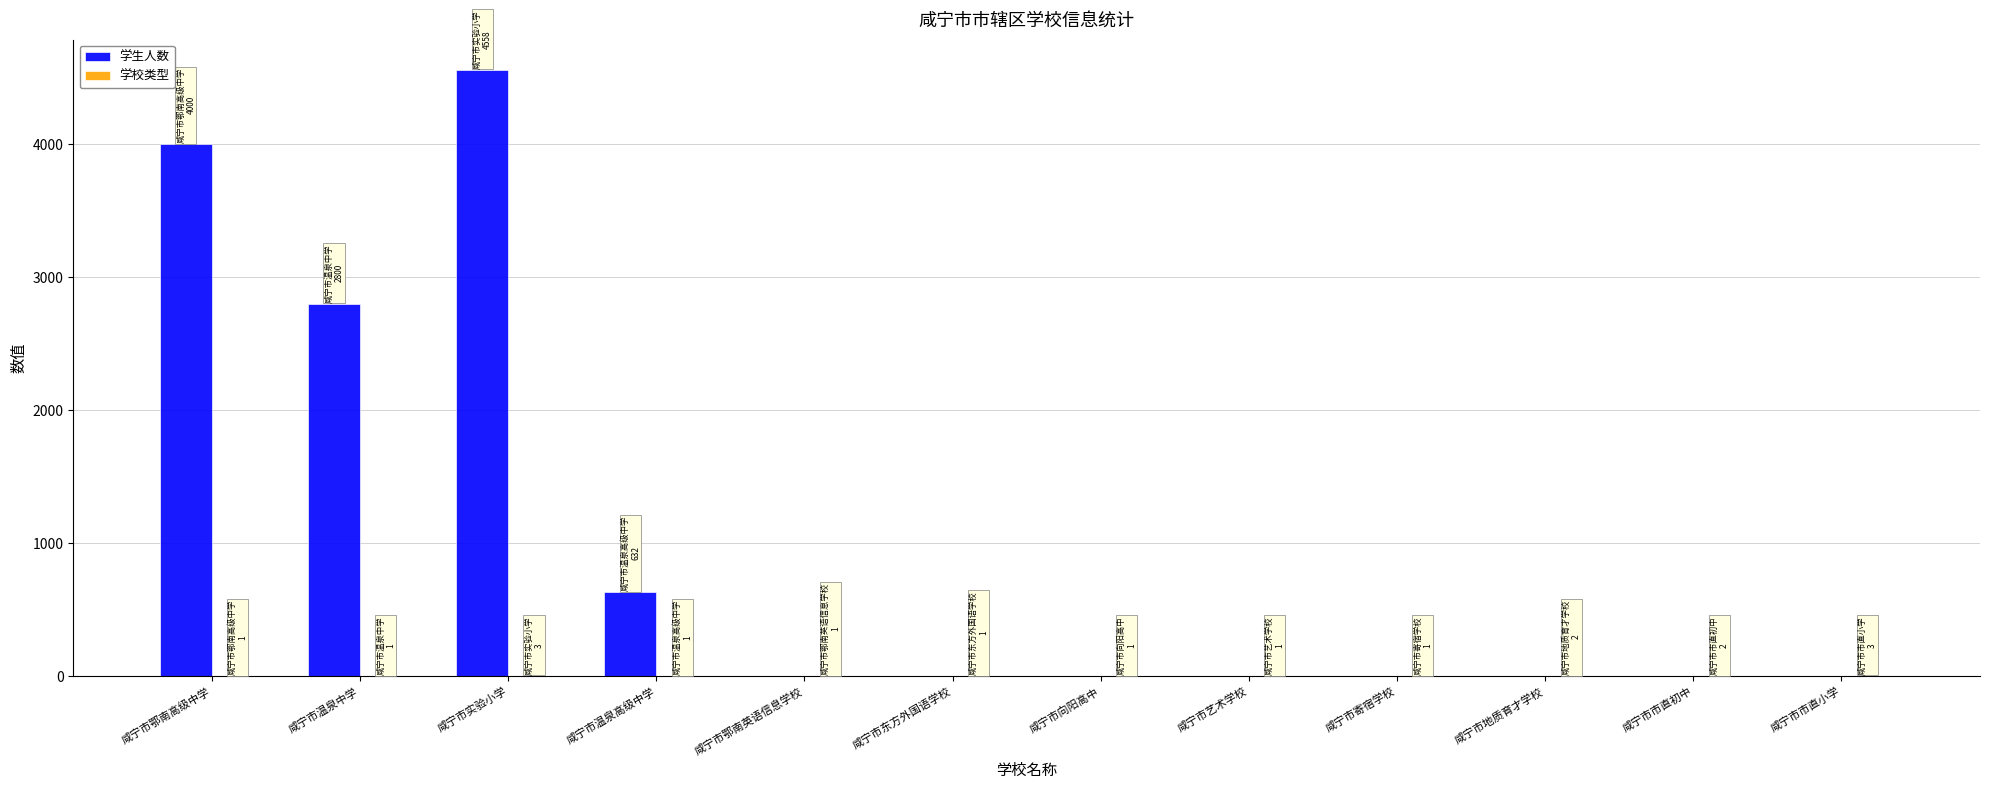

How many distinct data groups are displayed?

2